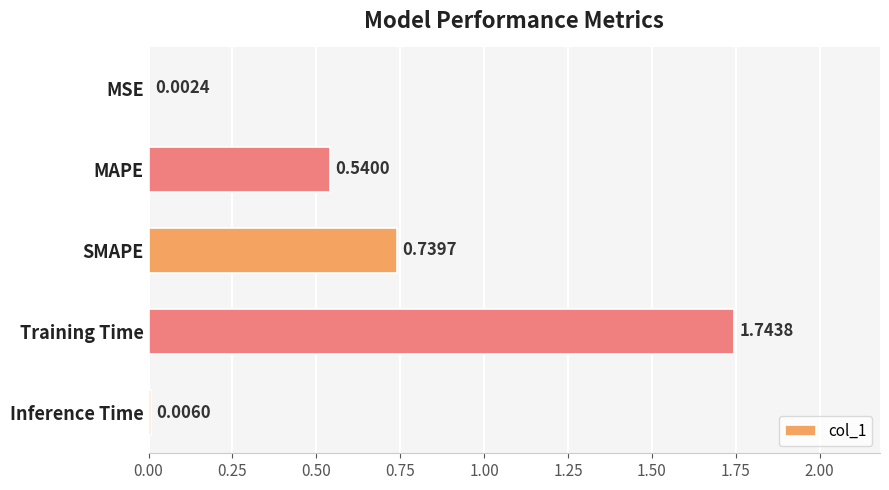

At which label is the value closest to 0?

MSE